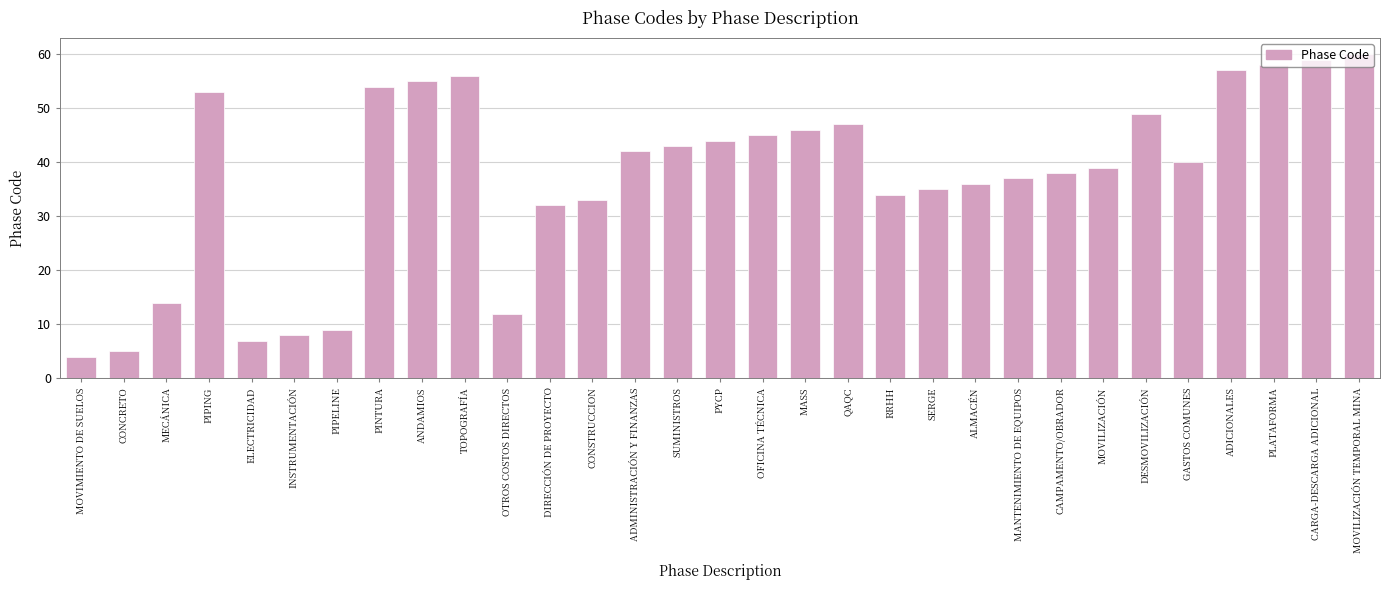

At which category does the chart reach its peak across all series?

MOVILIZACIÓN TEMPORAL MINA